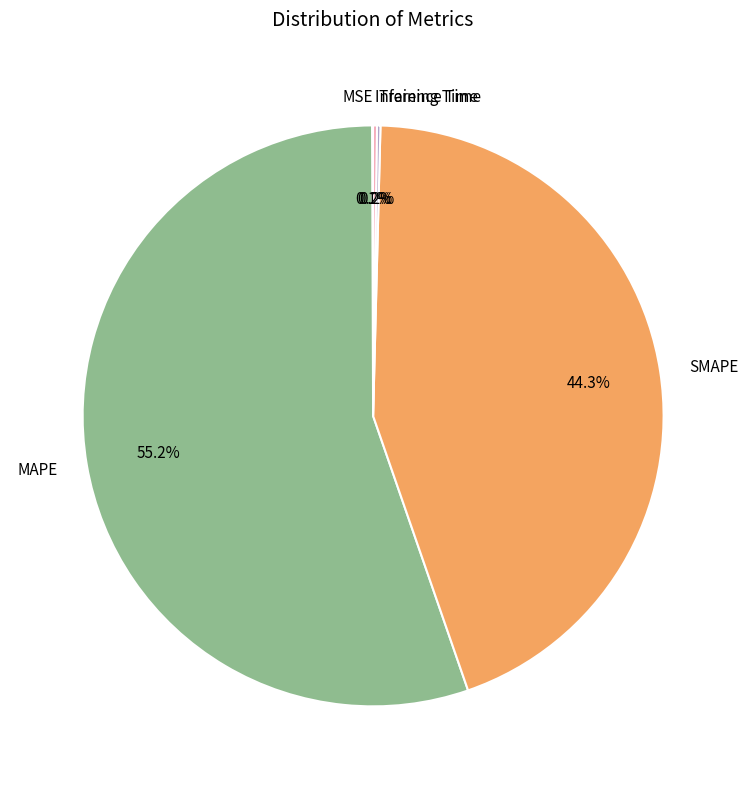

What is the ratio of the value at SMAPE to the value at MAPE?

0.8